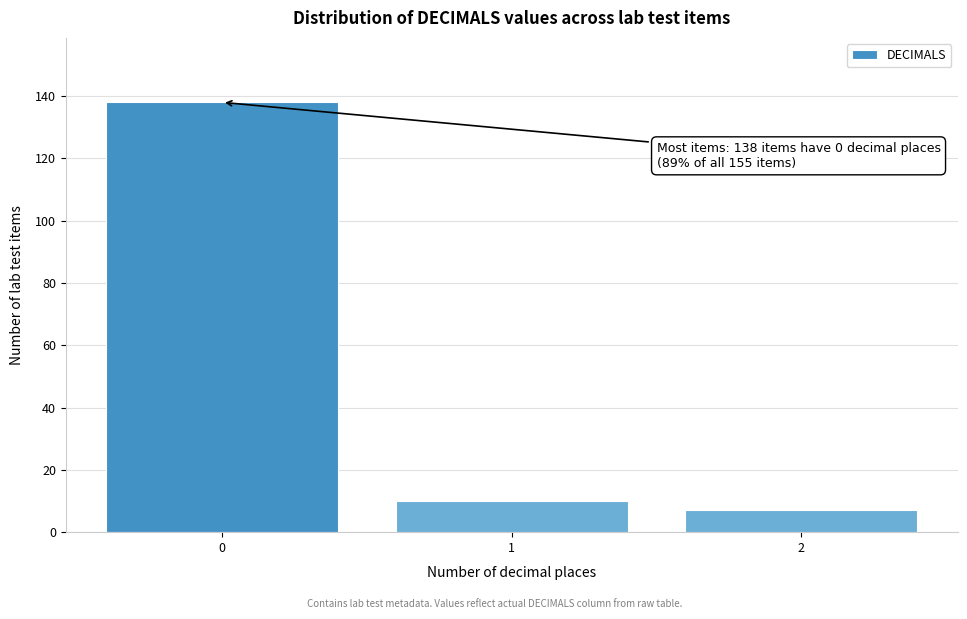

Reading left to right, list all the values displayed in this chart.

0=138	1=10	2=7